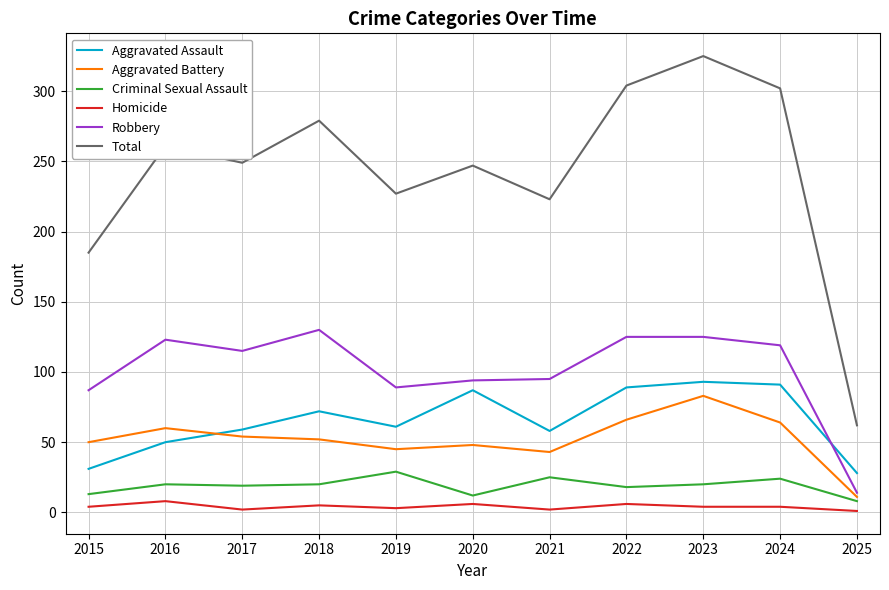

Where is Total nearest to the value 193?

2015